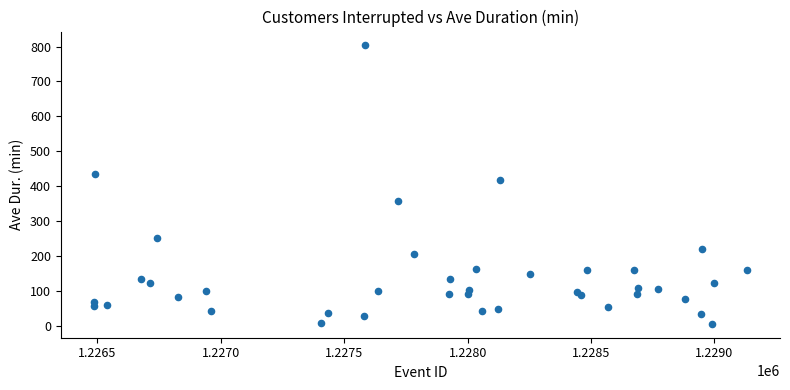

What Y value in the scatter plot is closest to 405?

418